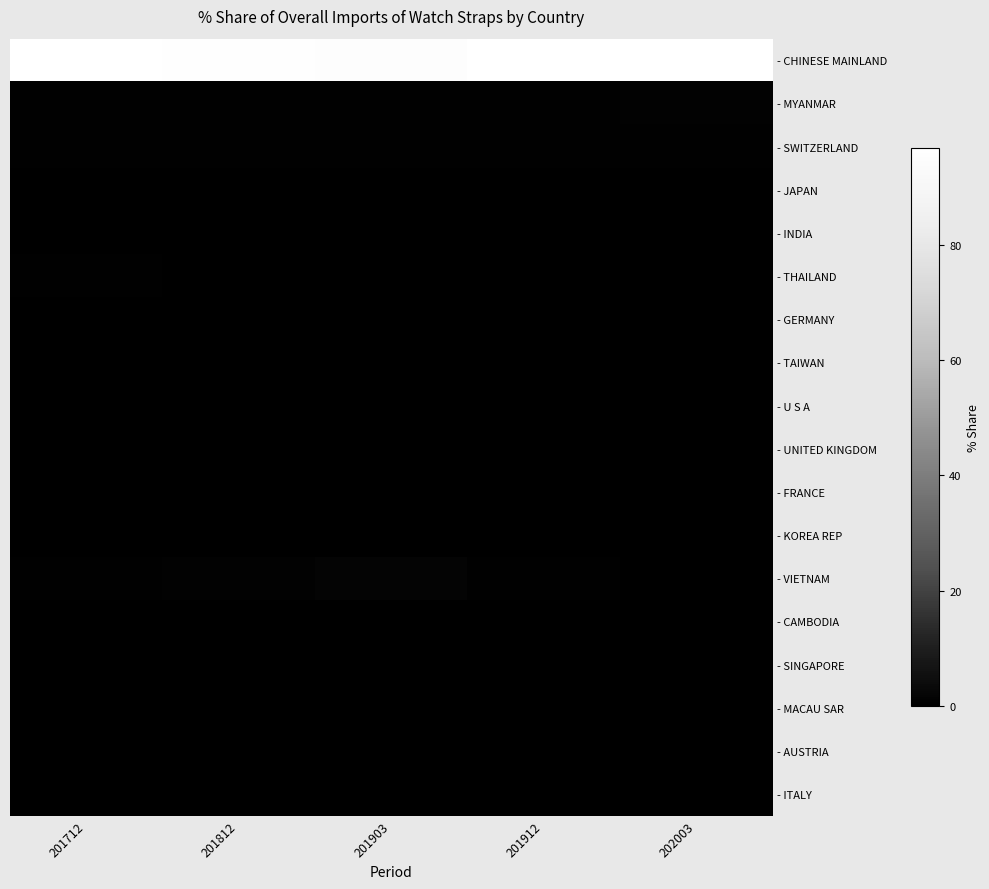

Rank the series by their maximum value, from lowest to highest.

- SINGAPORE, - MACAU SAR, - CAMBODIA, - AUSTRIA, - ITALY, - FRANCE, - KOREA REP, - UNITED KINGDOM, - U S A, - GERMANY, - TAIWAN, - INDIA, - JAPAN, - THAILAND, - SWITZERLAND, - MYANMAR, - VIETNAM, - CHINESE MAINLAND